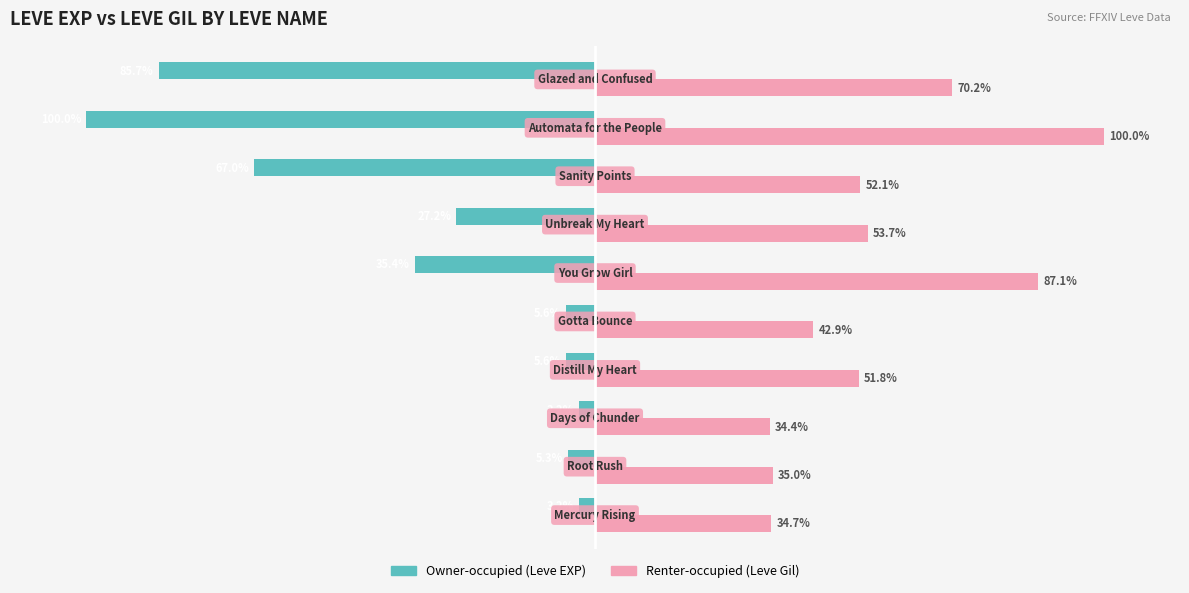

List the series in order of their overall mean, lowest first.

Owner-occupied (Leve EXP), Renter-occupied (Leve Gil)